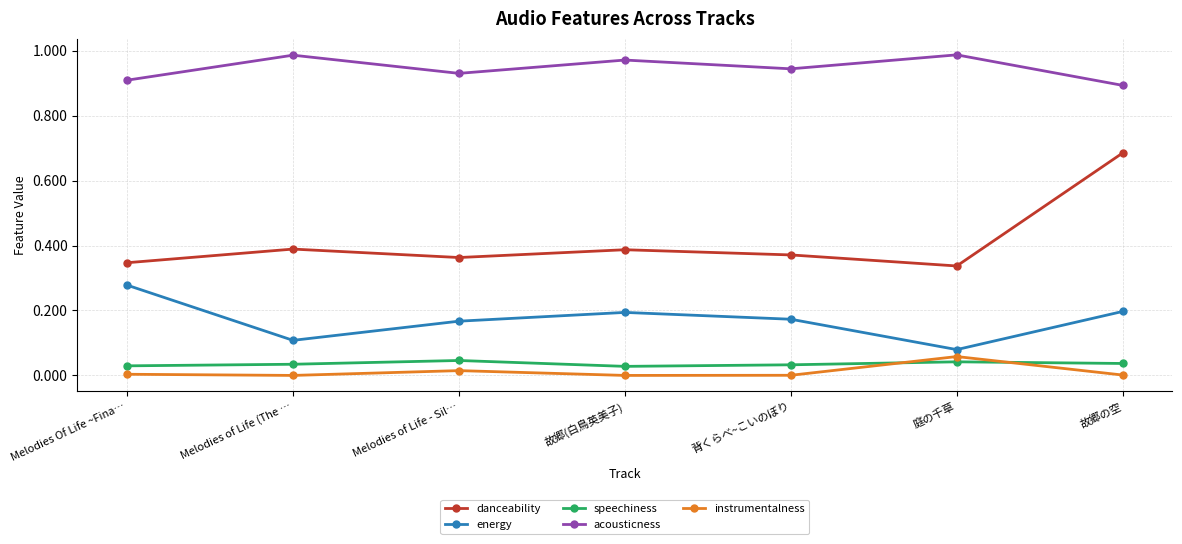

What is the sum of all danceability values?

2.9